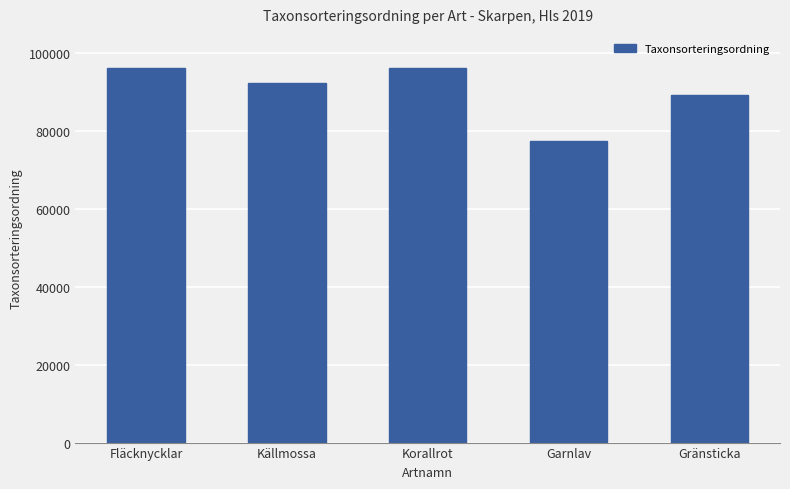

What is the sum of the values at Korallrot and Fläcknycklar?

192488